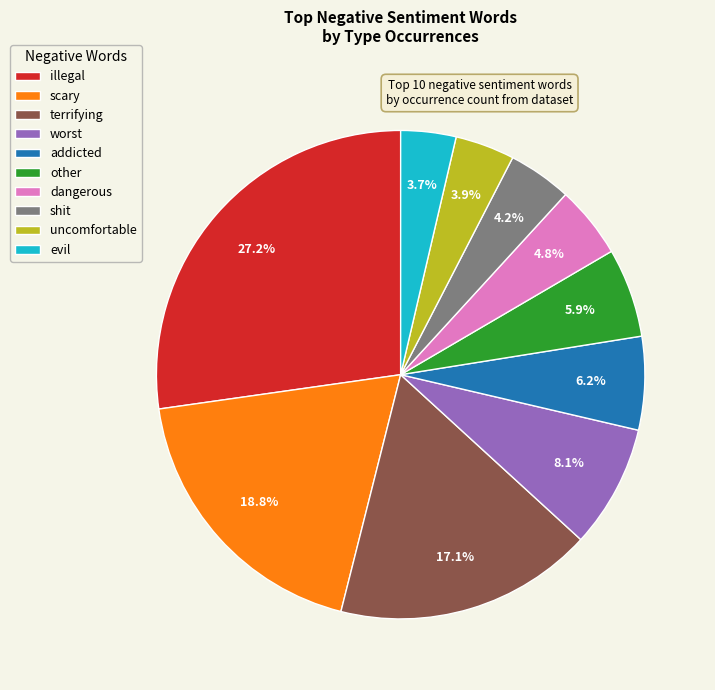

Approximately how many times larger is the value at worst compared to other?

1.4